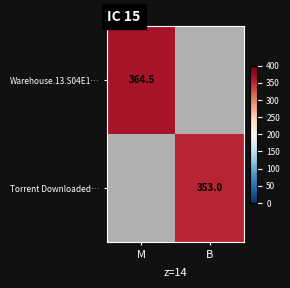

The value of Torrent Downloaded… at B is 583.1. True or false?

False